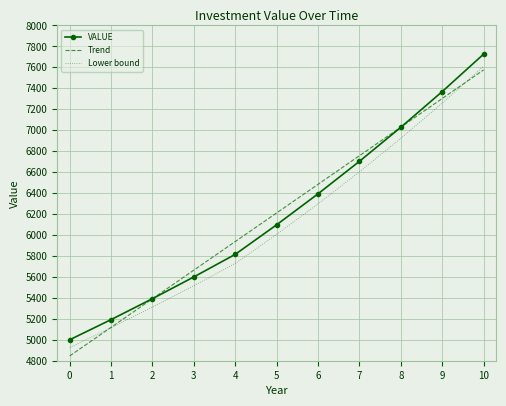

True or false: Lower bound and VALUE intersect in this chart.

False